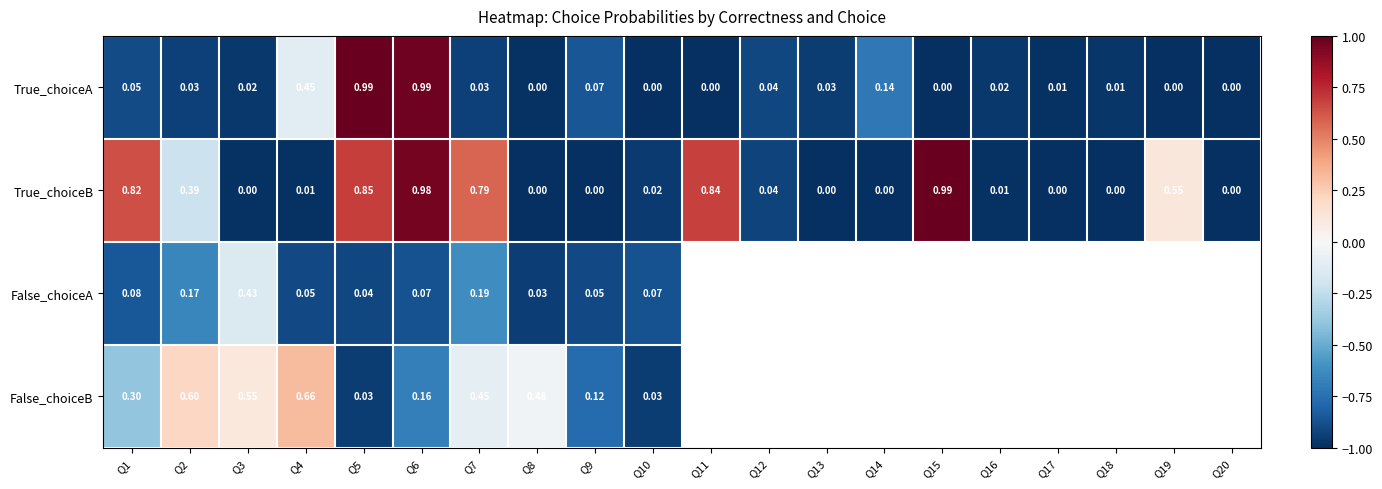

At which category is the sum across all series the highest?

Q6